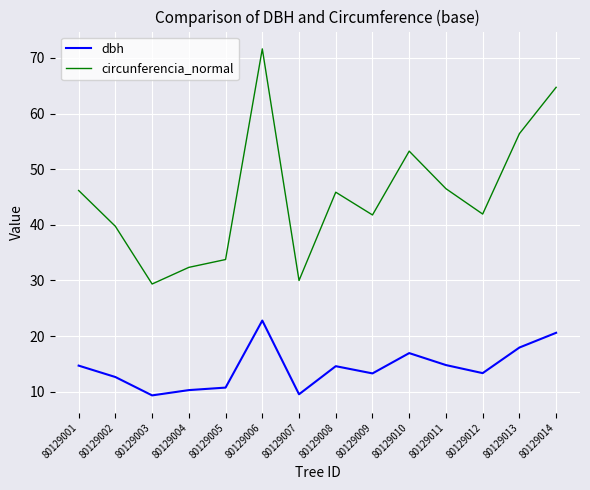

What is the difference between the circunferencia_normal values at 80129013 and 80129014?

8.3